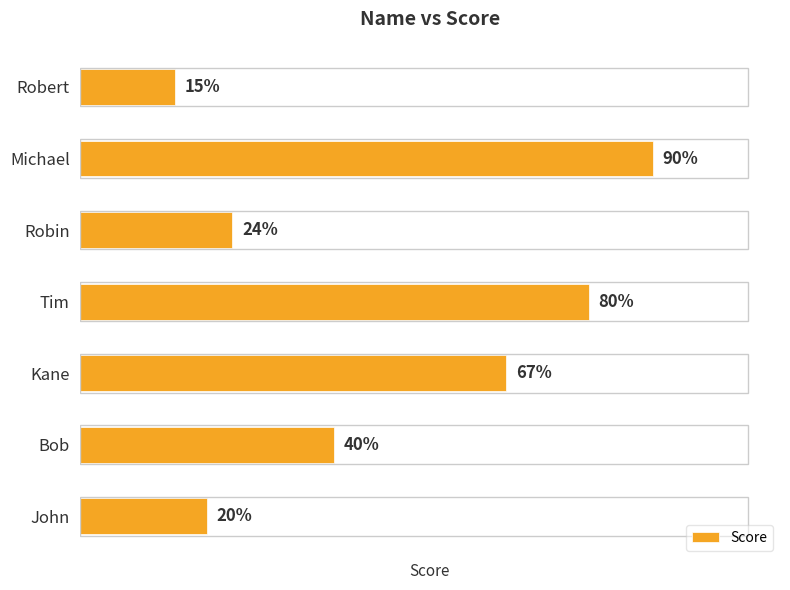

Between Kane and Robert, which is larger?

Kane